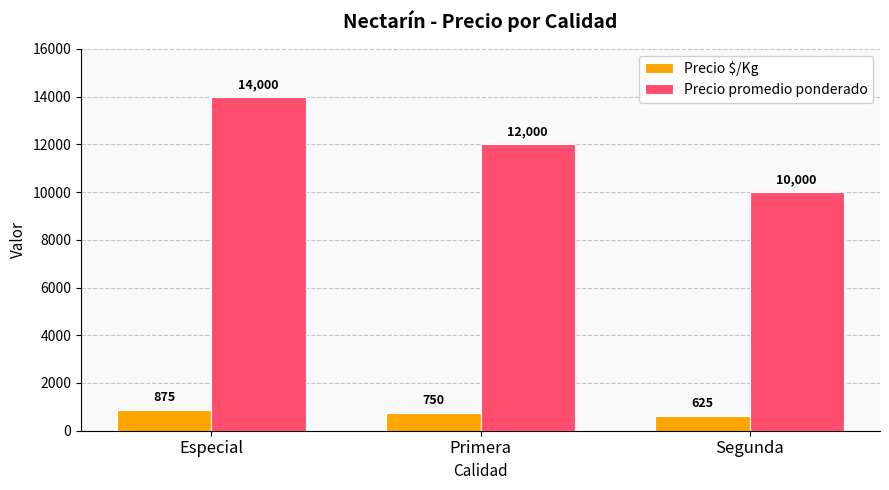

What is the average value of the Precio promedio ponderado series?

12000